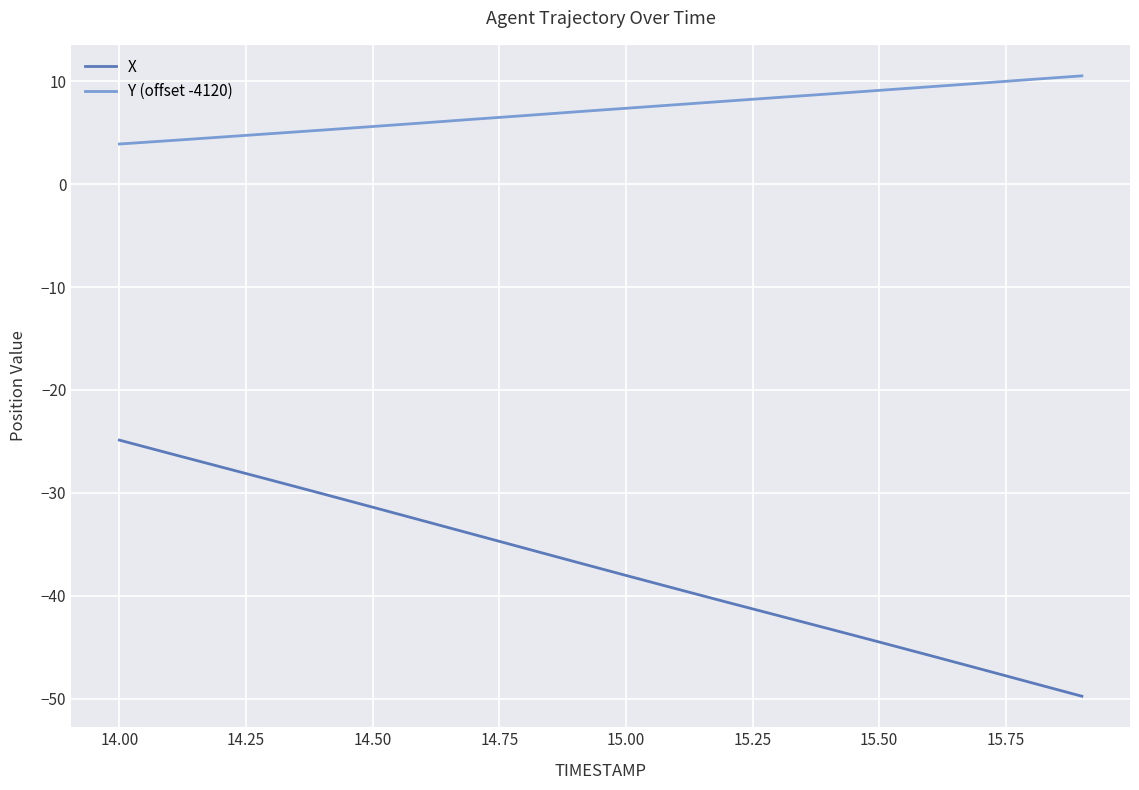

Rank the series by their average value, from lowest to highest.

X, Y (offset -4120)